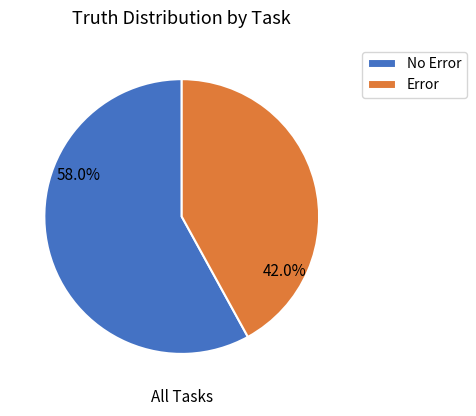

How many segments does this pie chart have?

2